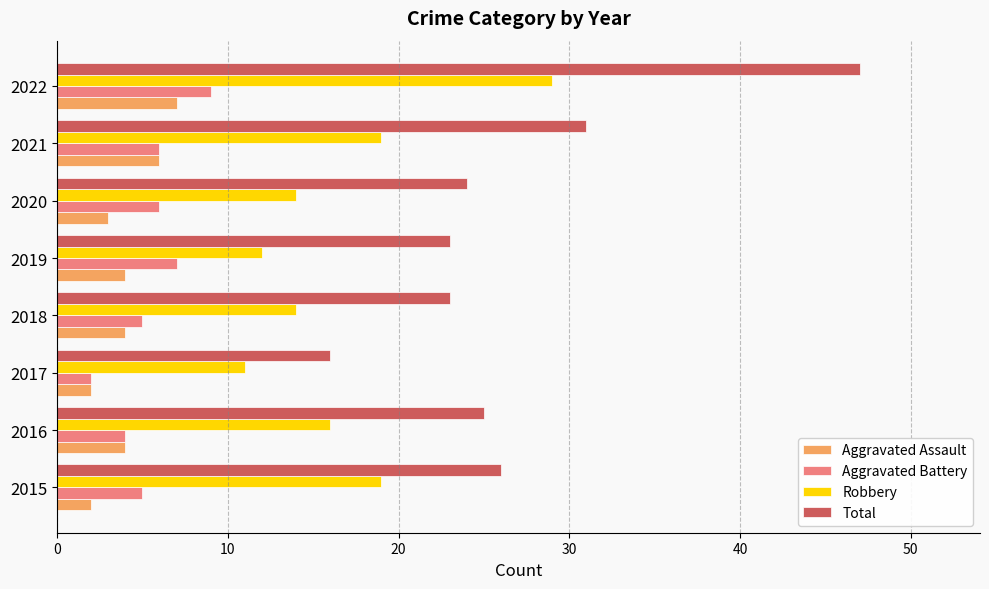

Rank the series at 2020 from lowest to highest value.

Aggravated Assault, Aggravated Battery, Robbery, Total